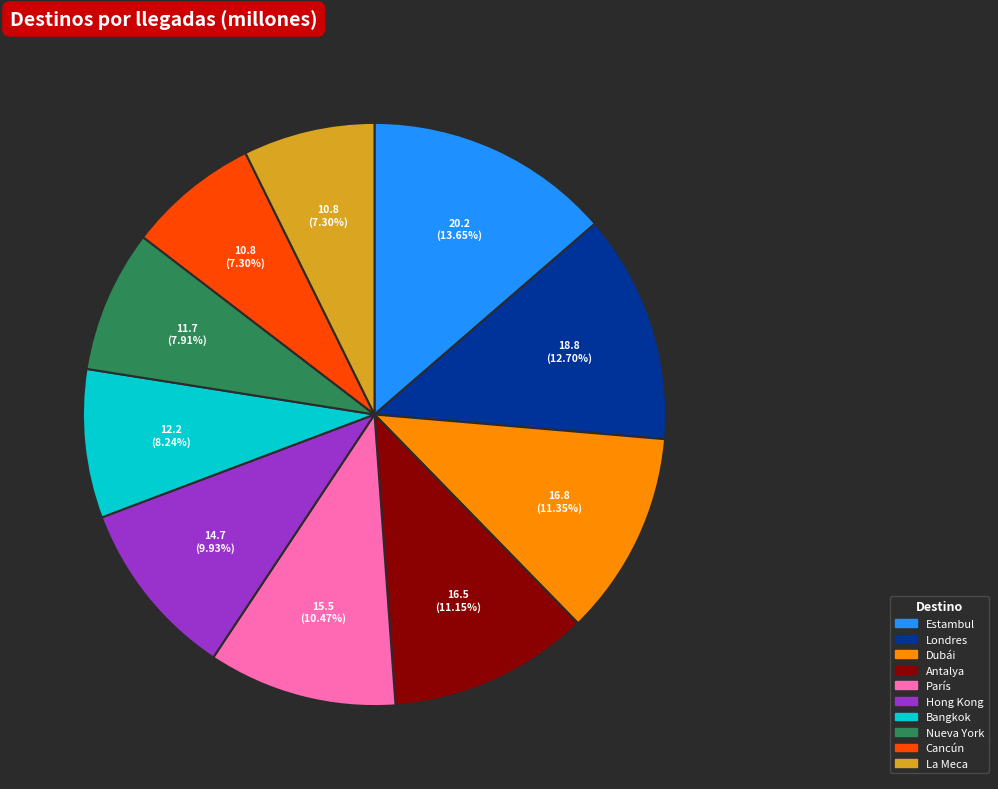

To the nearest percent, what portion does Estambul represent?

14%